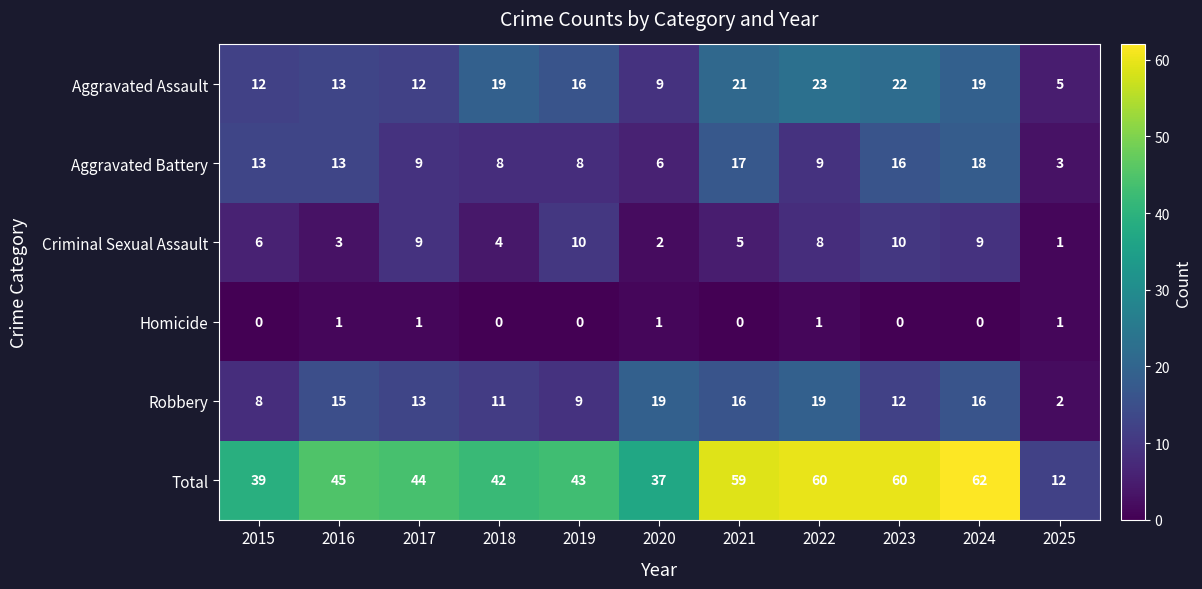

Which series has the widest spread of values?

Total